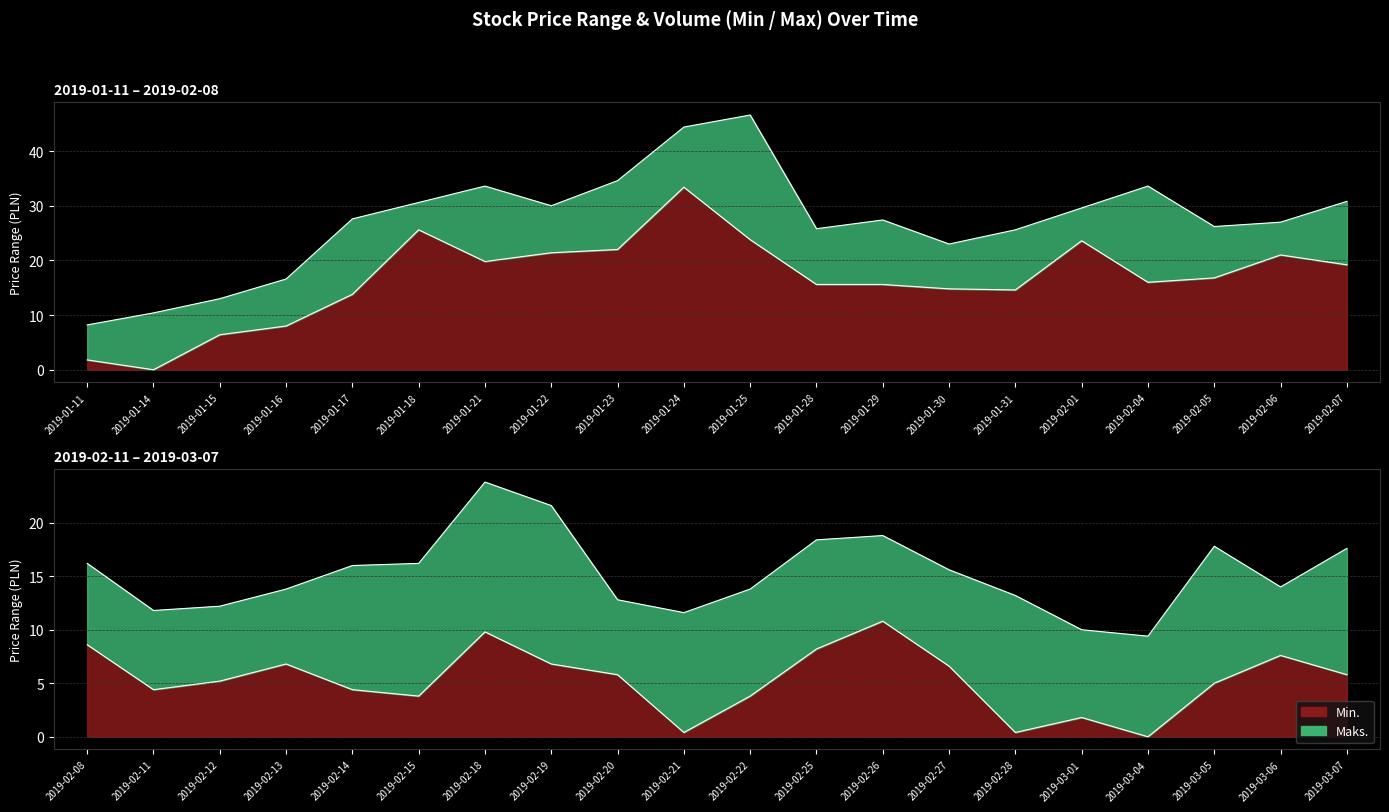

At which category does Maks. reach its first local valley?

2019-01-22